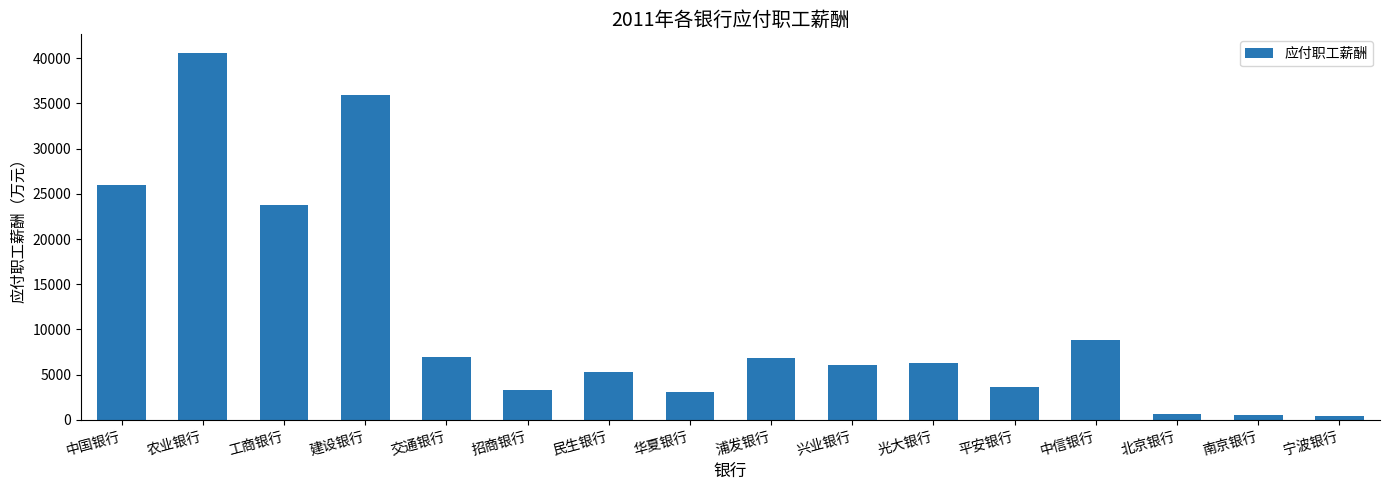

True or false: the data shows 42824.1 at 工商银行.

False